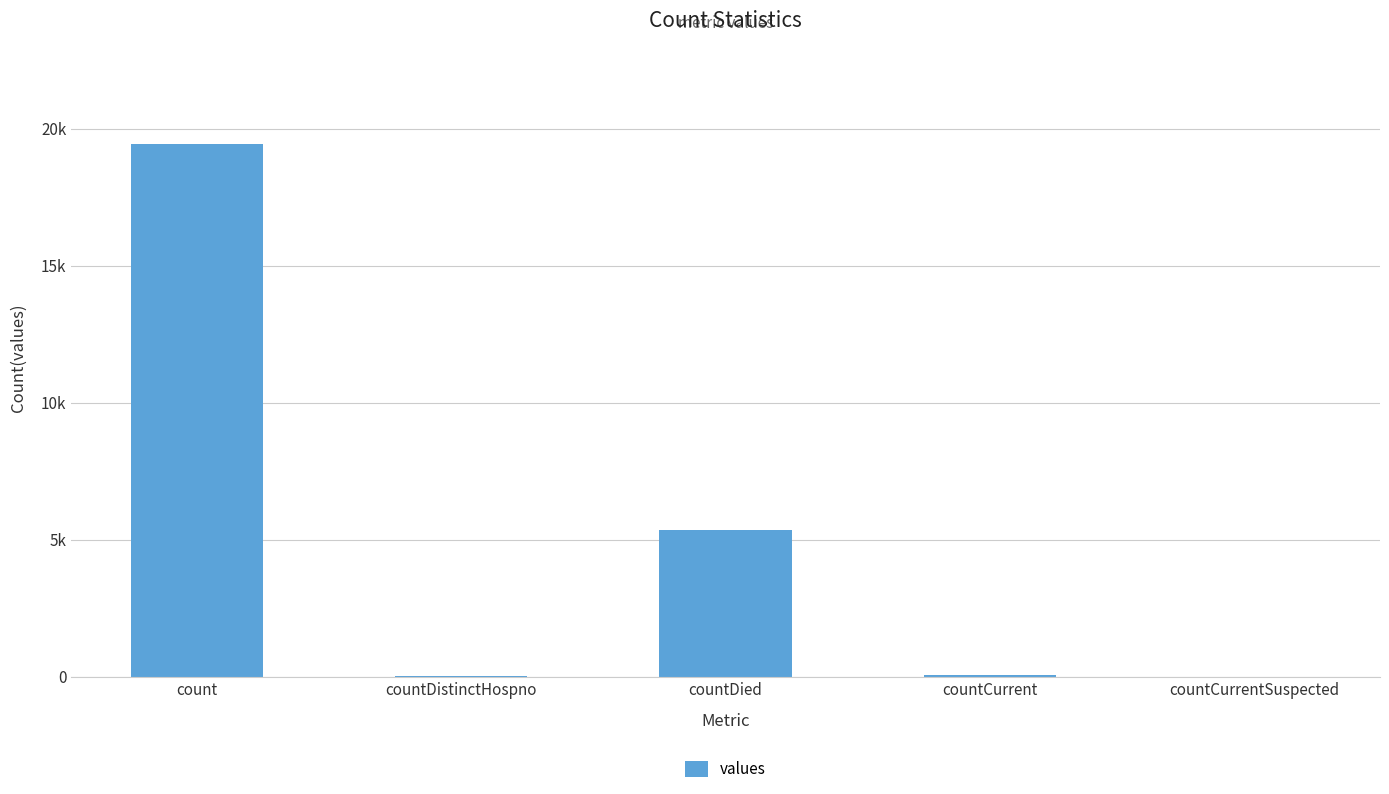

The chart shows a value of 68 at countDistinctHospno. True or false?

False